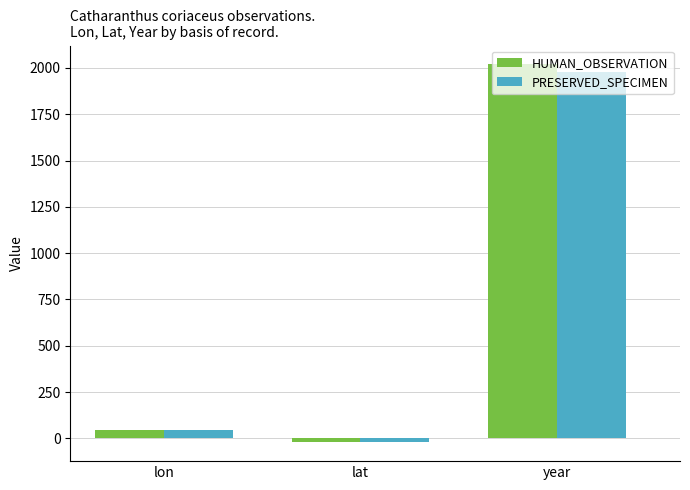

The value of PRESERVED_SPECIMEN at year is 1239.2. True or false?

False